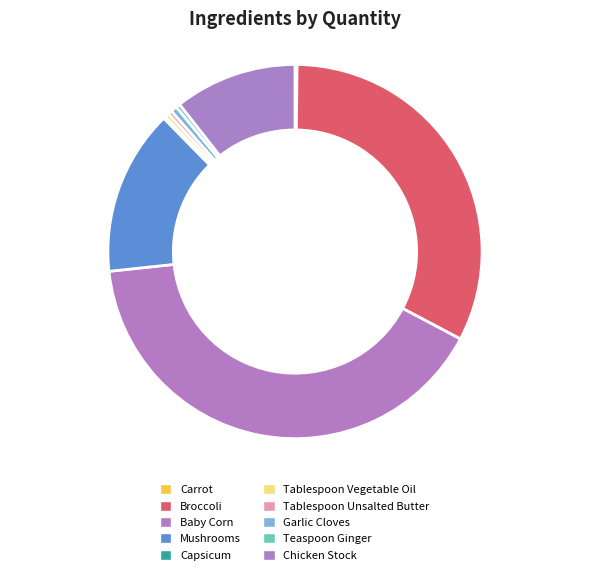

To the nearest percent, what is the difference between the largest and smallest slice percentages?

40%